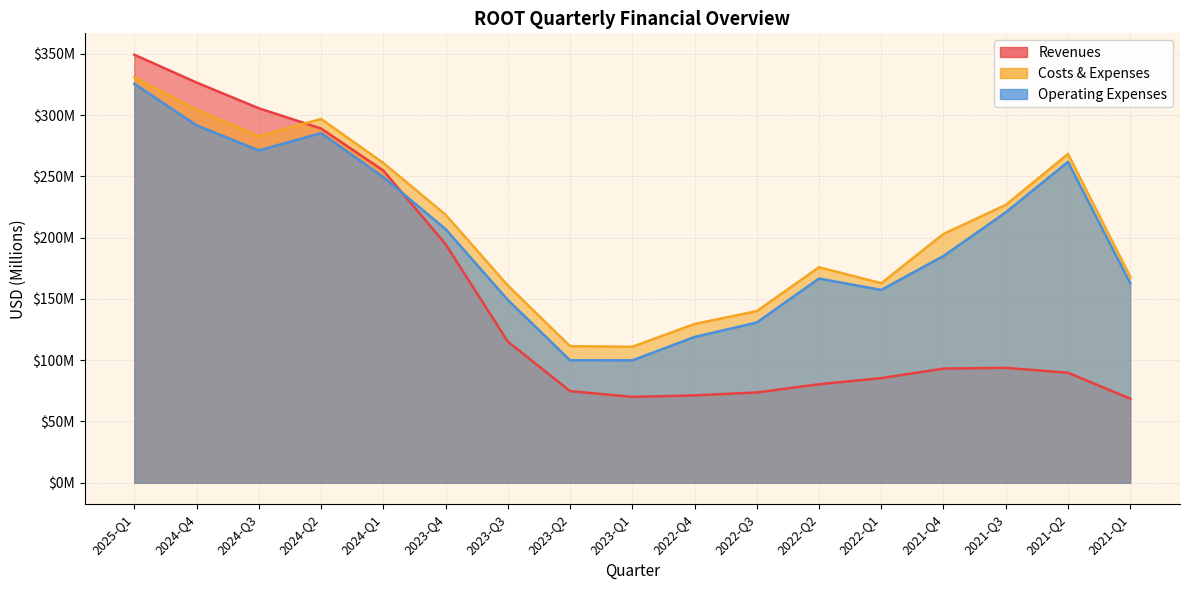

How many interior local valleys does the Costs & Expenses series have?

3